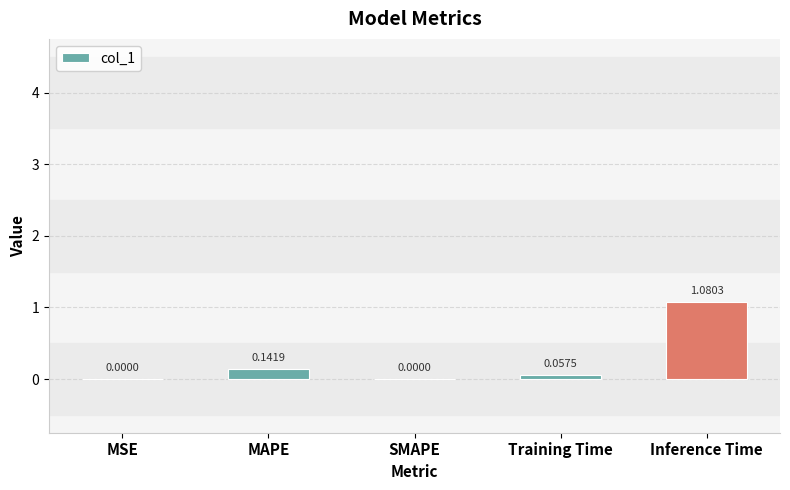

Between SMAPE and Training Time, which is larger?

Training Time